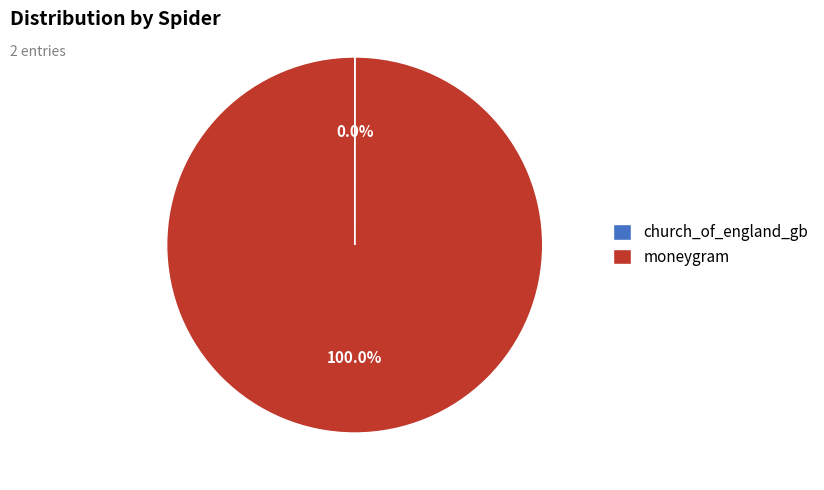

Is there any slice that represents more than half of the pie?

Yes